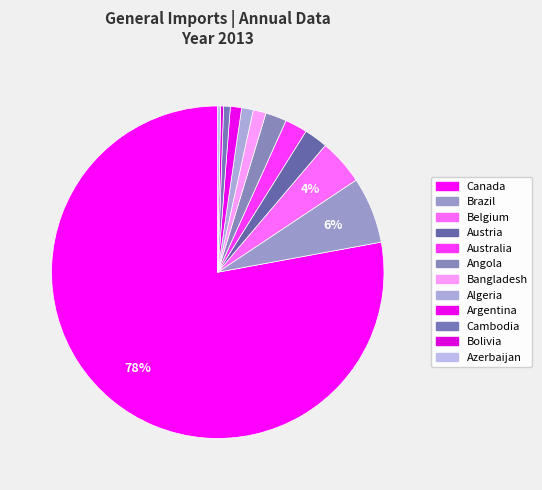

True or false: Canada accounts for 87% of the total.

False